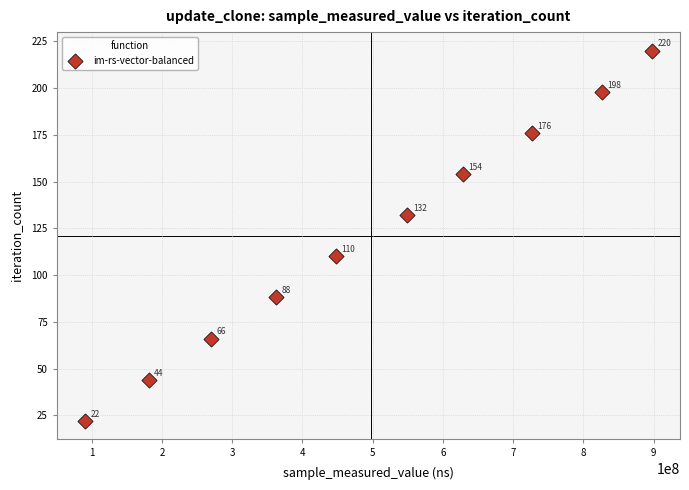

What Y value in the scatter plot is closest to 121?

110